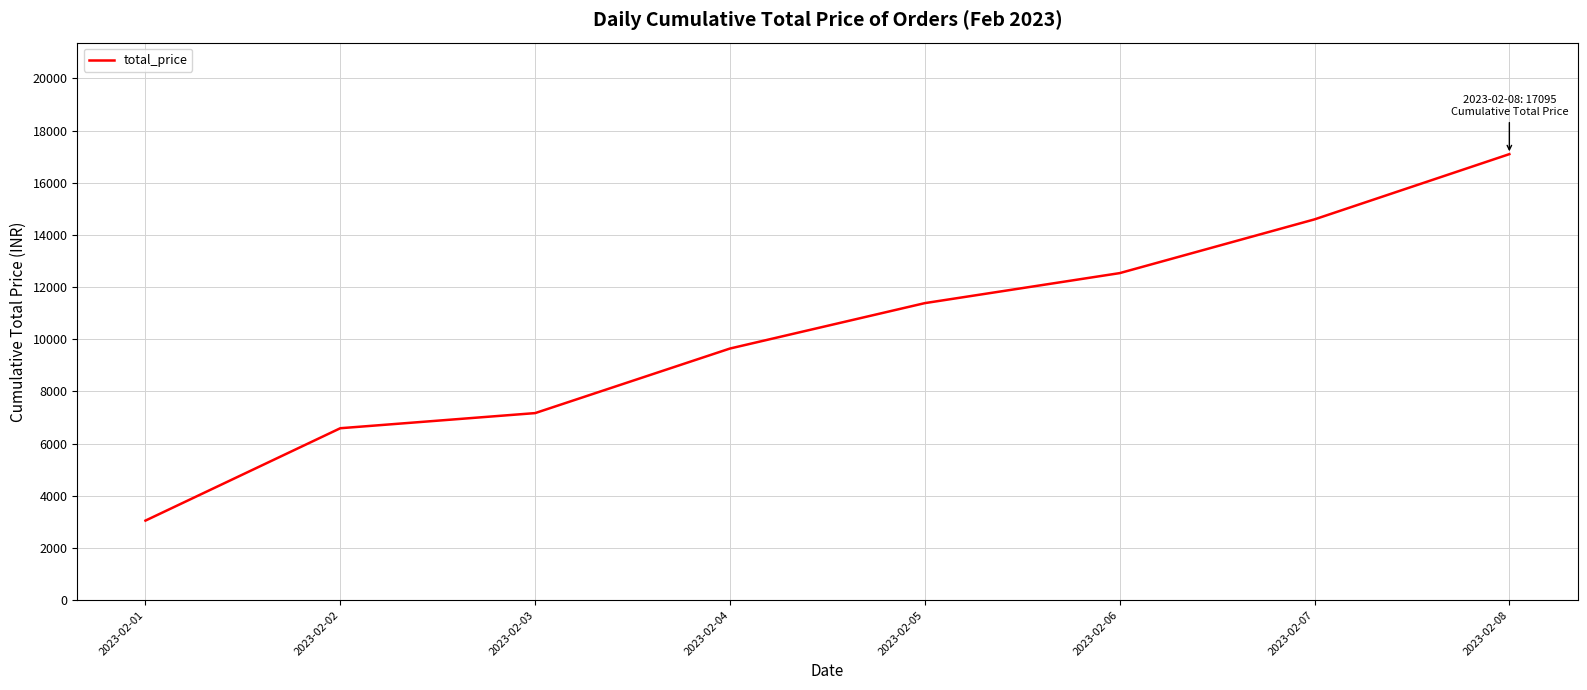

Reading right to left, extract all data points from this chart.

17095	14595	12535	11385	9645	7170	6590	3050